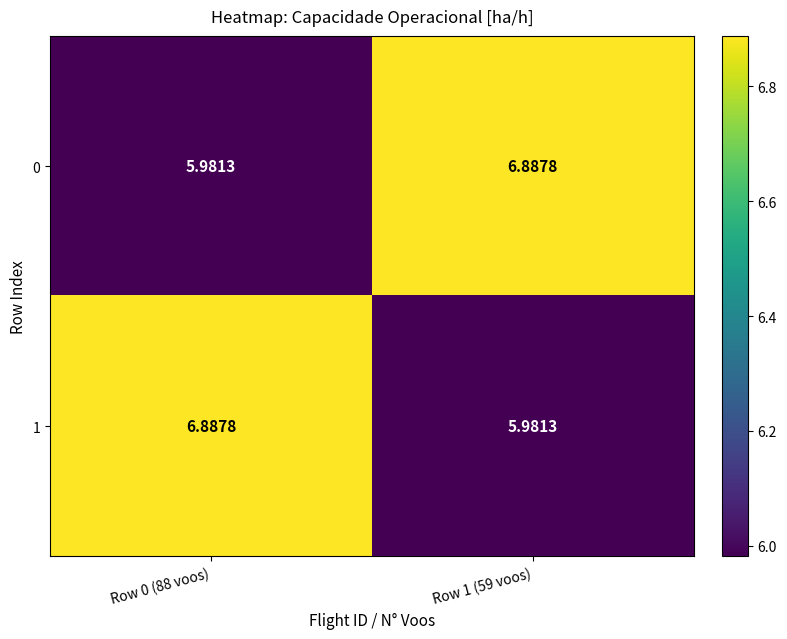

Is the value of 1 at Row 0 (88 voos) greater than the value of 0 at Row 0 (88 voos)?

Yes